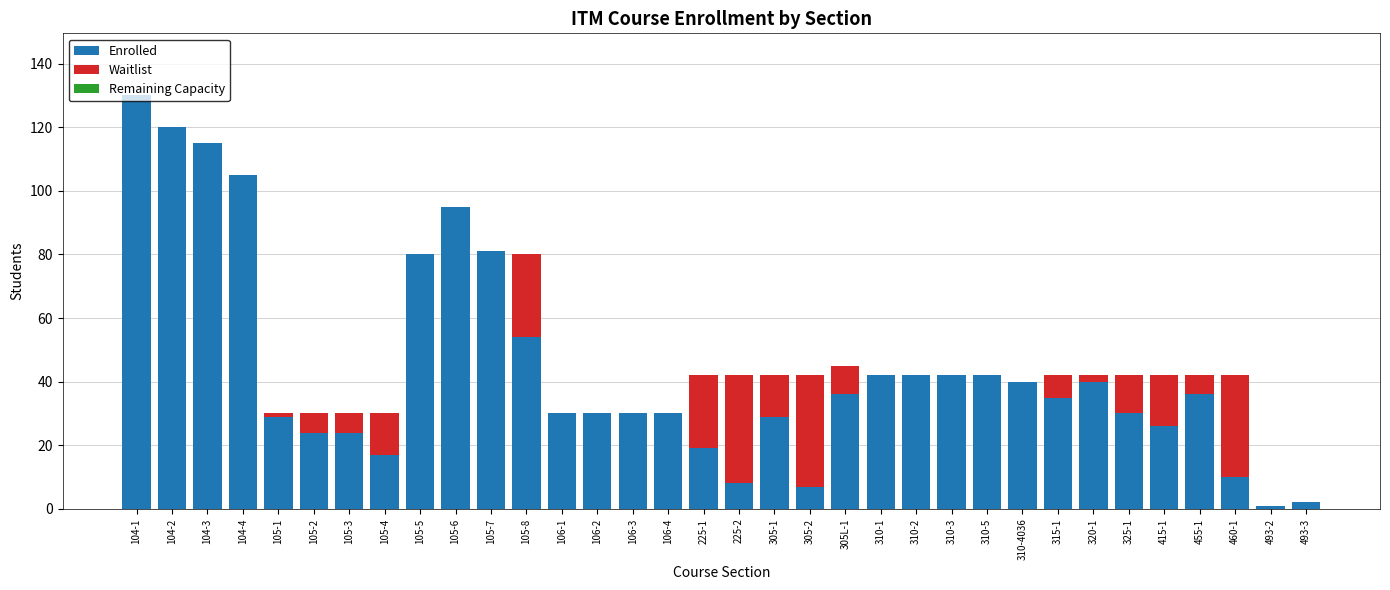

Where is Enrolled nearest to the value 65?

105-8